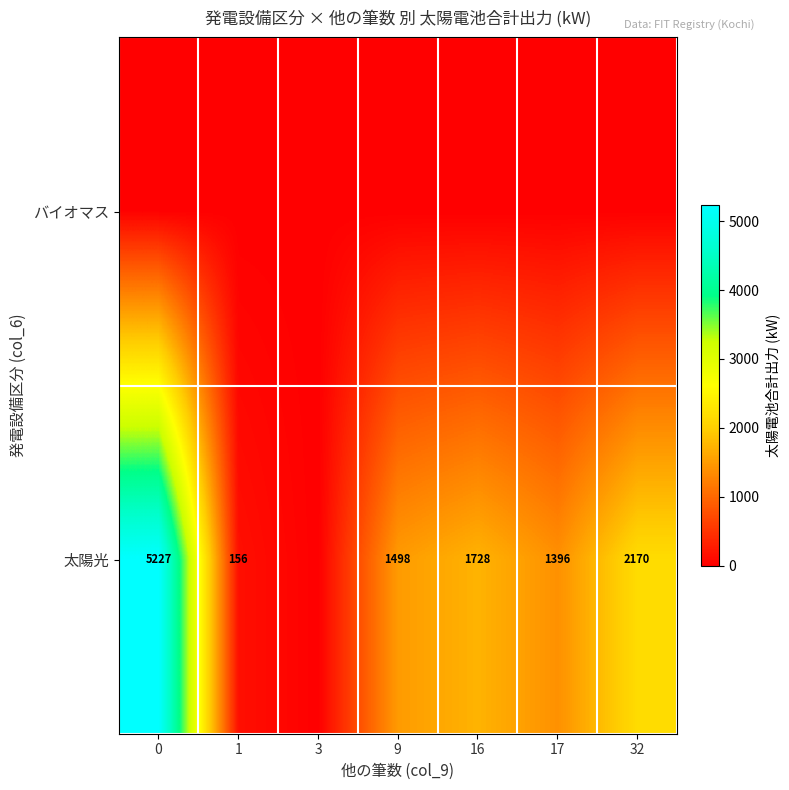

The value of 太陽光 at 17 is 2316. True or false?

False